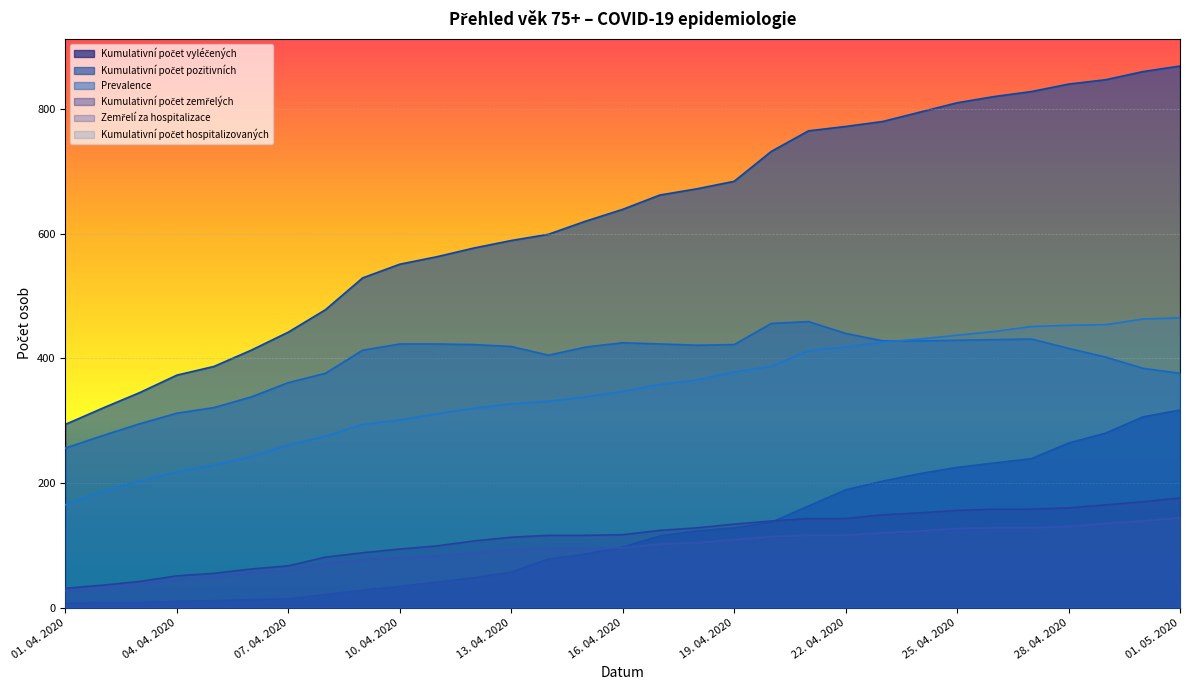

Between 11. 04. 2020 and 05. 04. 2020, which is larger?

11. 04. 2020